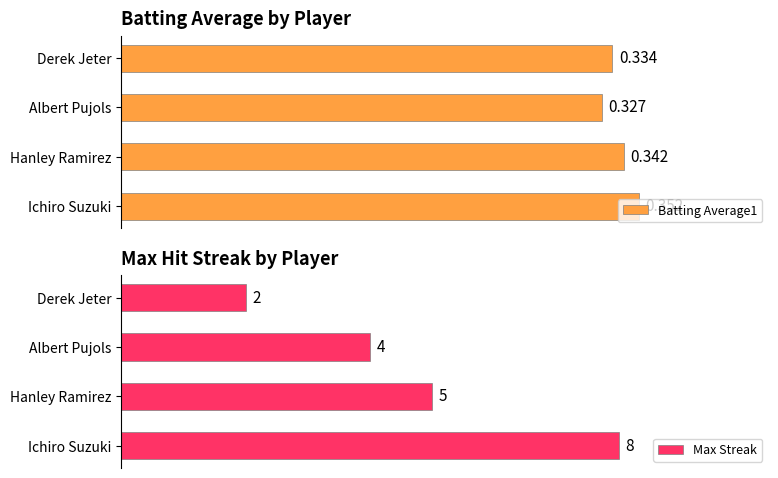

List the labels in order of Max Streak value, largest first.

Ichiro Suzuki, Hanley Ramirez, Albert Pujols, Derek Jeter